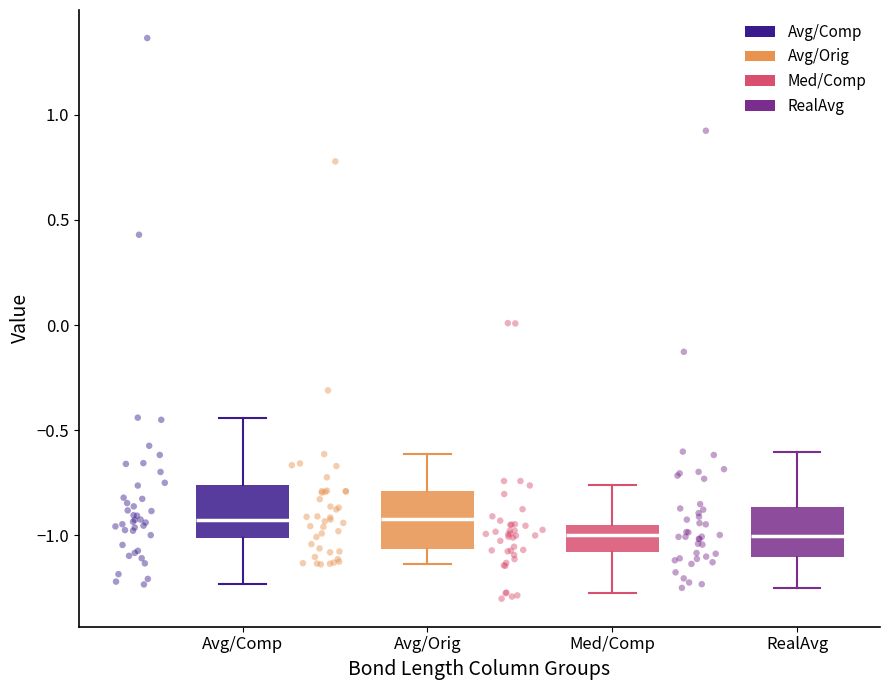

Reading left to right, transcribe this box plot: for each box, give where its median line is, the range the box spans, and where its two whiskers end, as read against the y-axis. The values are not printed on the chart, so give them approximately, as read against the axis.

Avg/Comp: median -0.95, box -1.00 to -0.75, whiskers -1.25 to -0.45
Avg/Orig: median -0.90, box -1.05 to -0.80, whiskers -1.15 to -0.60
Med/Comp: median -1.00, box -1.10 to -0.95, whiskers -1.30 to -0.75
RealAvg: median -1.00, box -1.10 to -0.85, whiskers -1.25 to -0.60